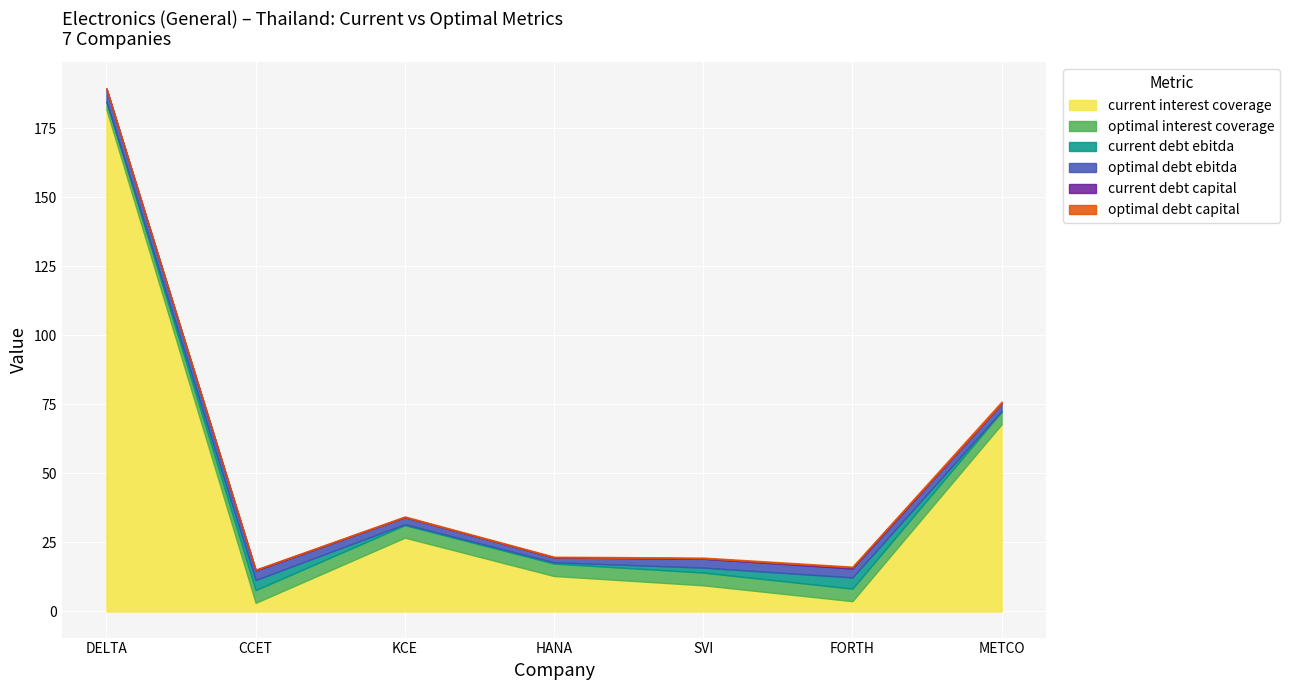

What is the difference between the maximum and minimum values in the current_interest_coverage series?

178.7